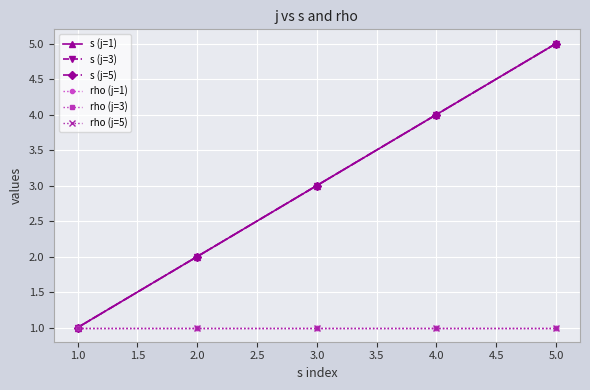

Which series has the largest range (max minus min)?

s (j=1)